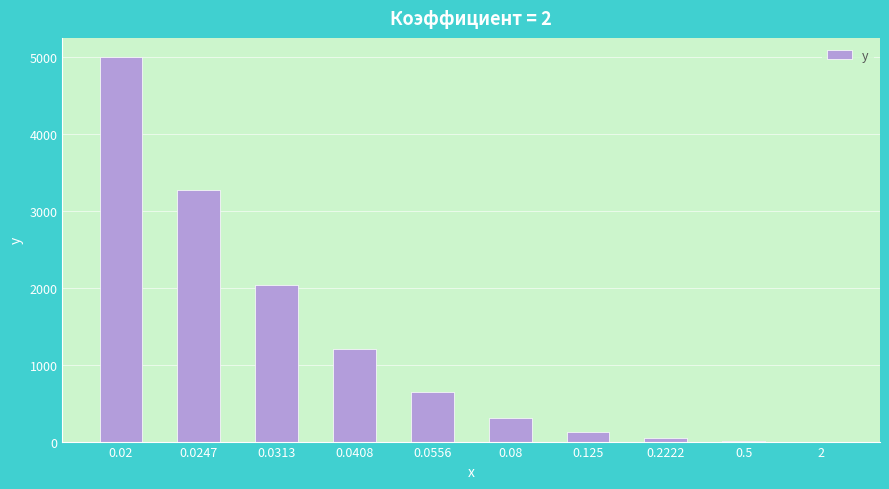

What is the maximum value shown in the chart?

5000.0